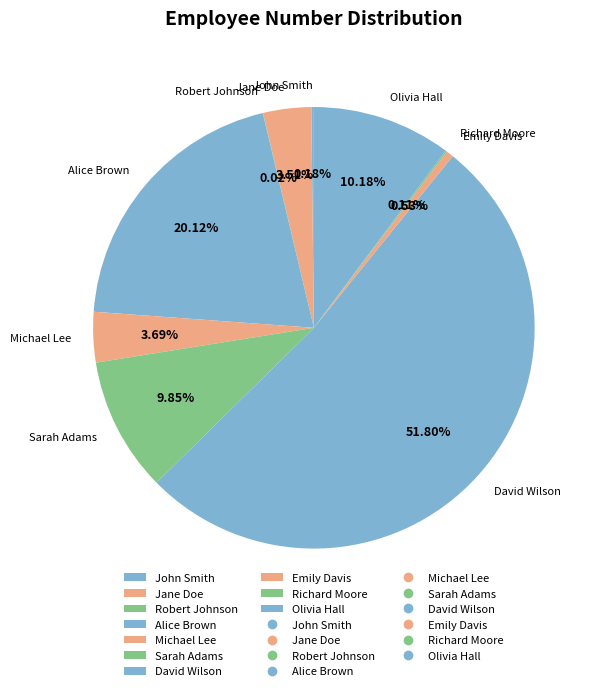

Does any single category account for the majority?

Yes